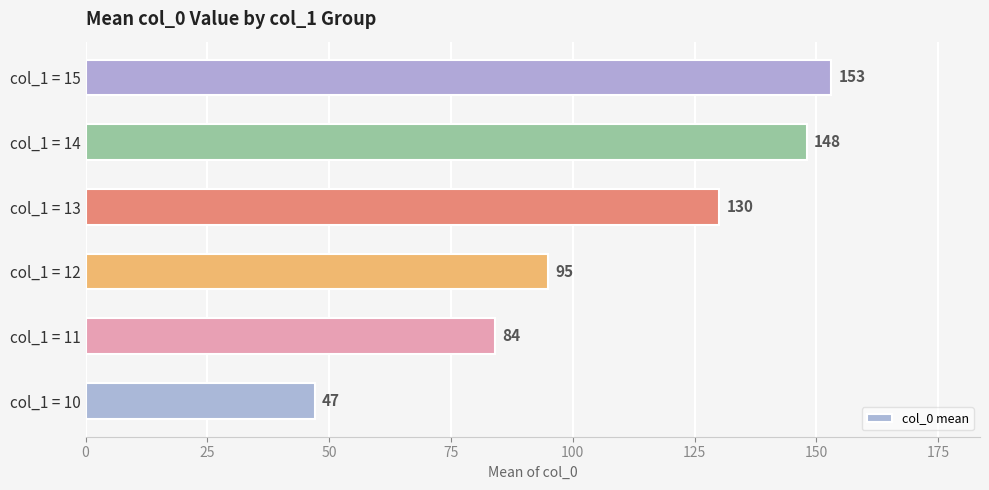

What is the greatest value displayed?

153